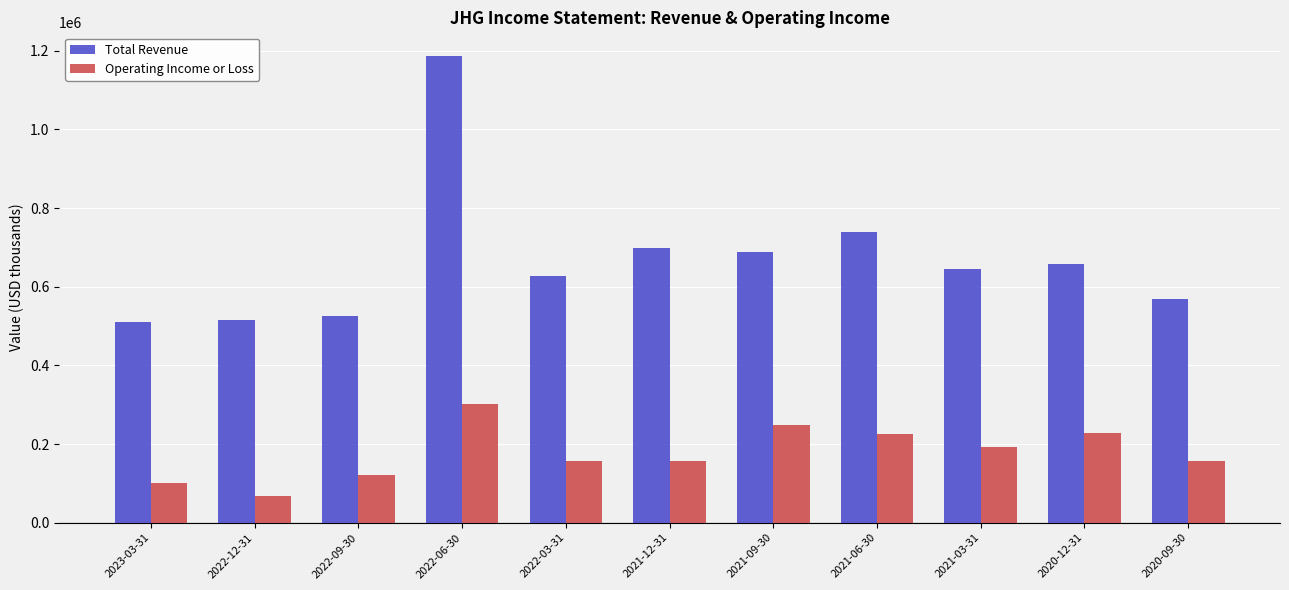

What is the label of the 11th bar from the left?

2020-09-30